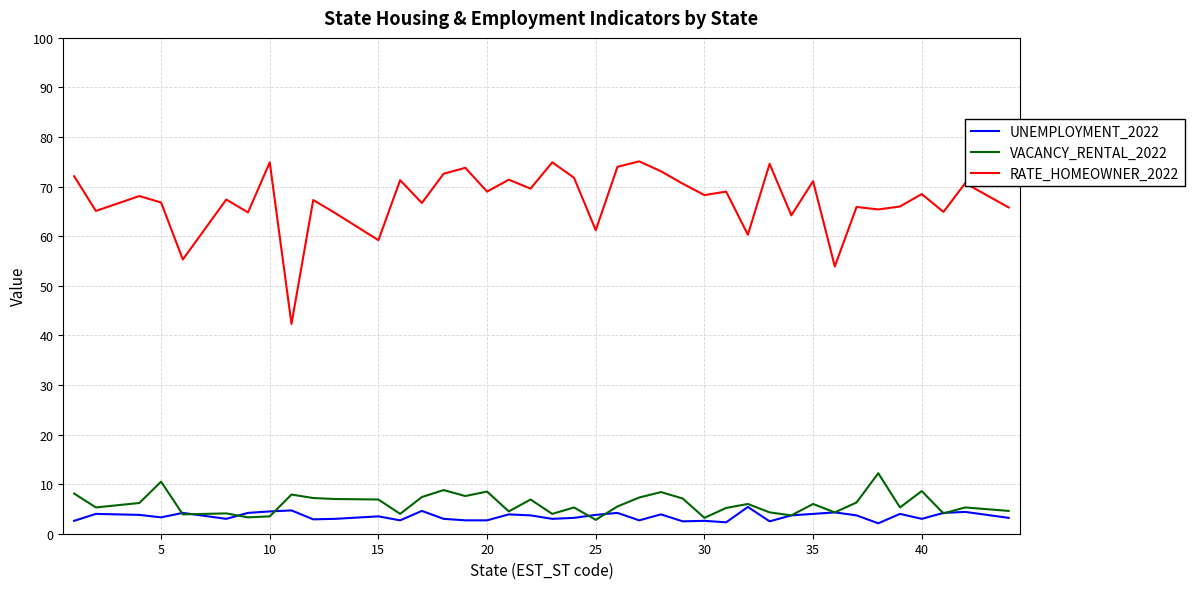

What is the maximum value for RATE_HOMEOWNER_2022?

75.1